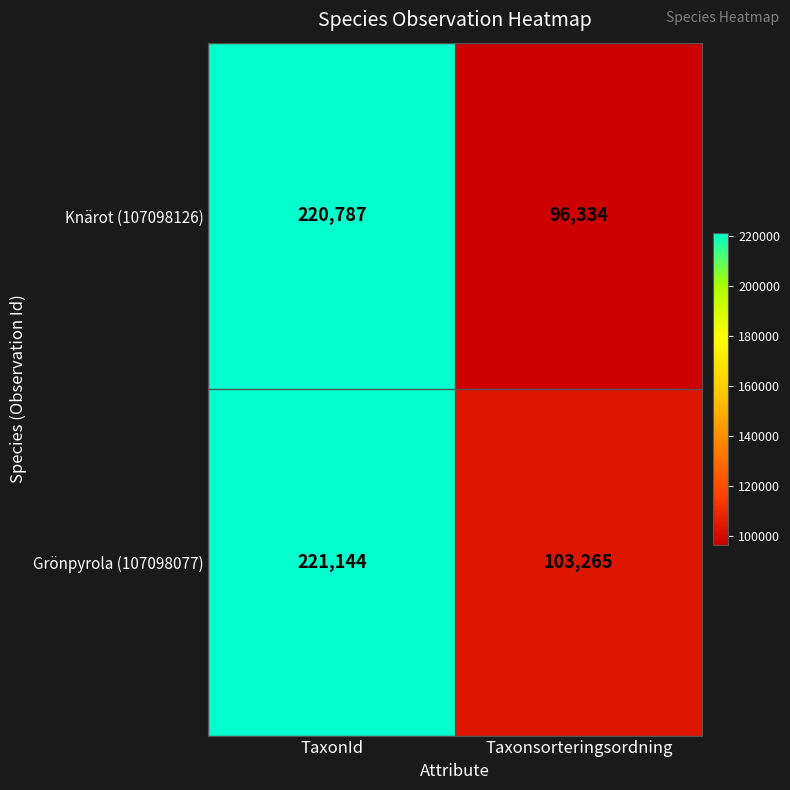

List the series in order of their peak value, highest first.

Grönpyrola (107098077), Knärot (107098126)